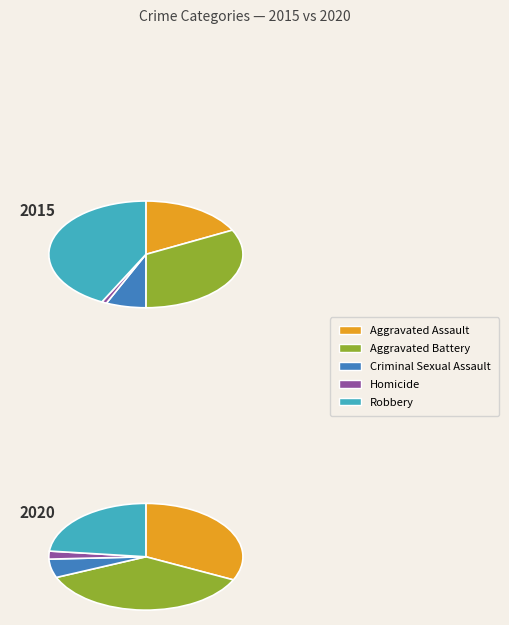

To the nearest percent, what percentage of the pie is Criminal Sexual Assault?

6%